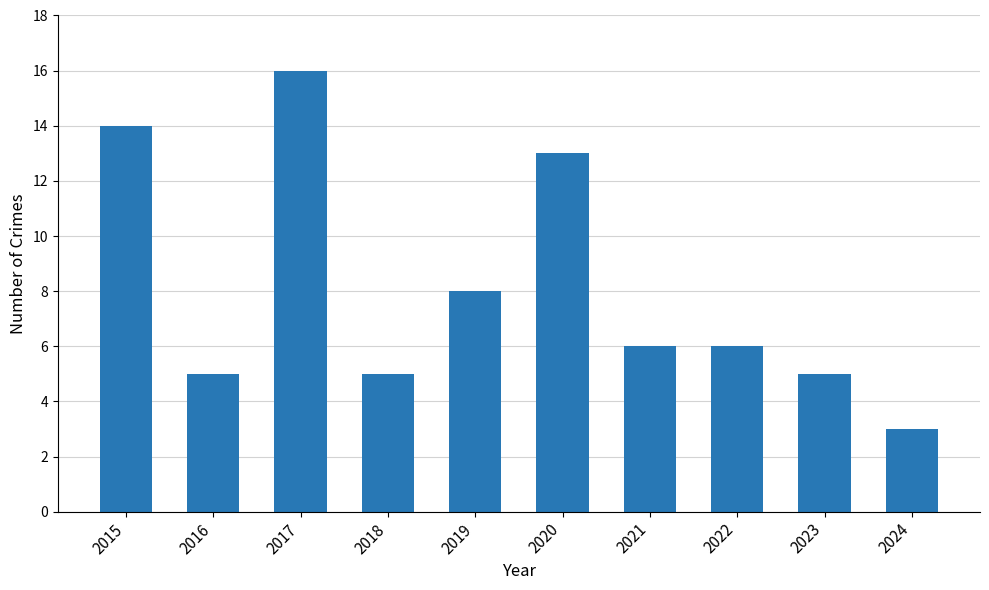

Reading left to right, what are all the values shown in this chart?

14	5	16	5	8	13	6	6	5	3